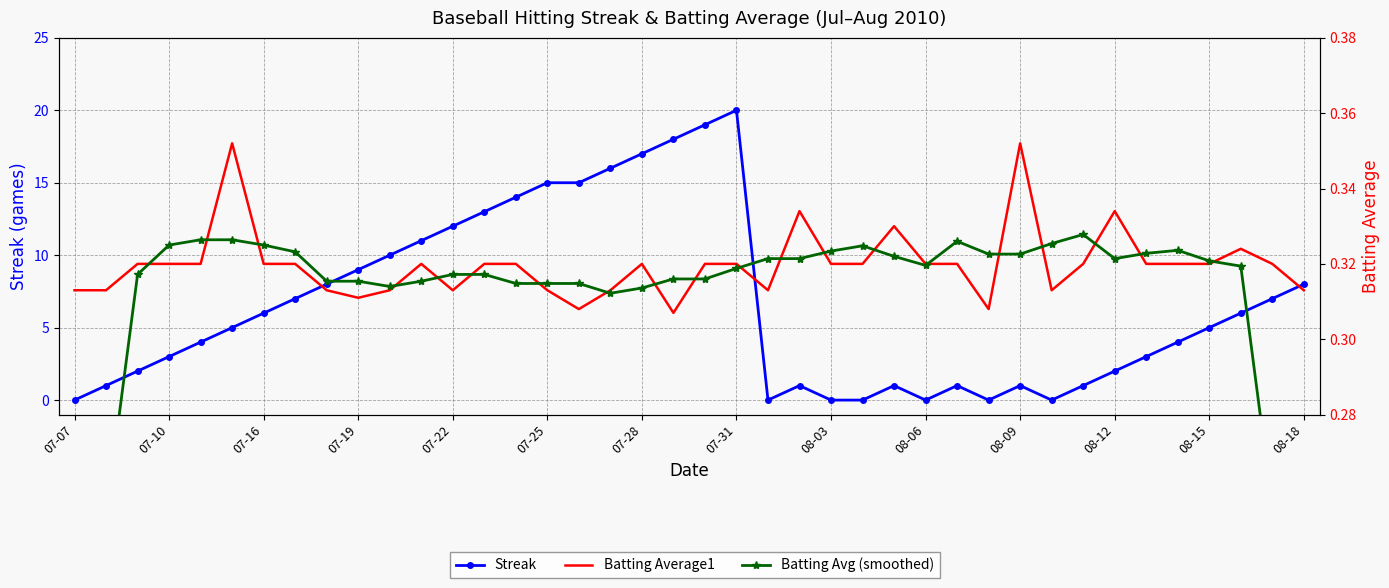

Which label corresponds to the smallest value in the chart?

07-07